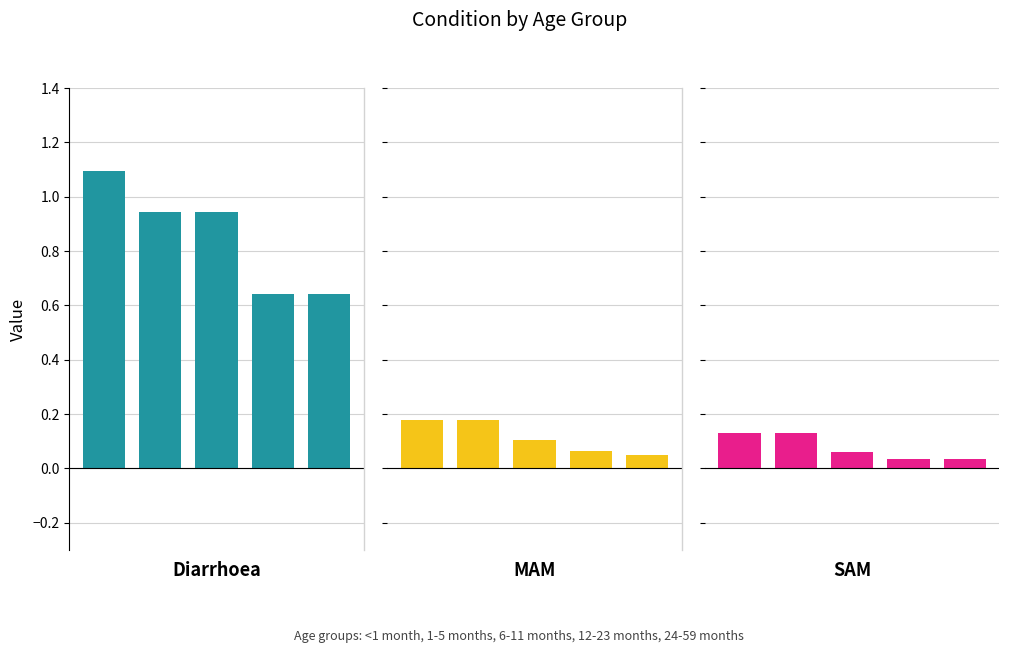

What are all the series names shown in the legend?

Diarrhoea, MAM, SAM